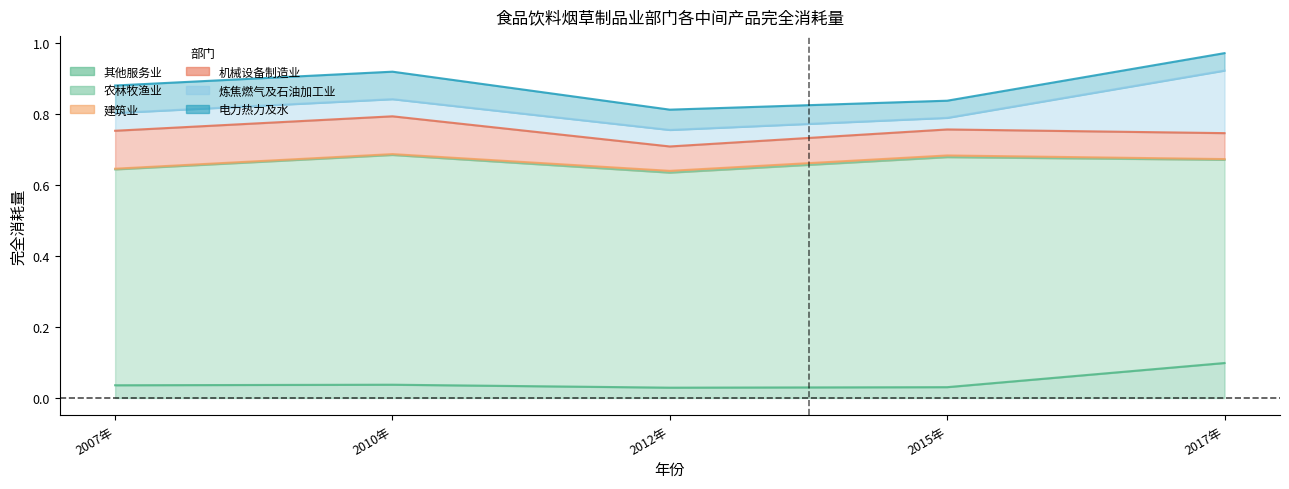

True or false: 炼焦燃气及石油加工业 and 电力热力及水 cross at least once.

True